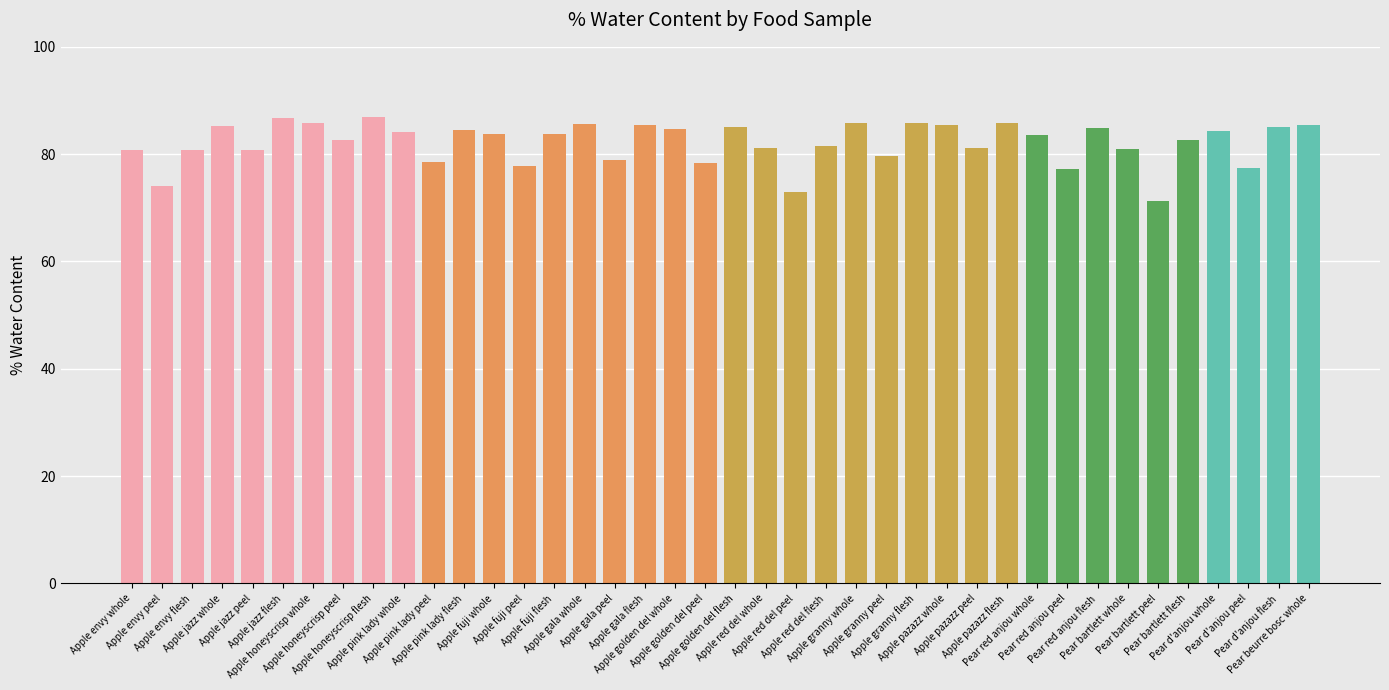

What value does the data have at Pear red anjou flesh?

84.9